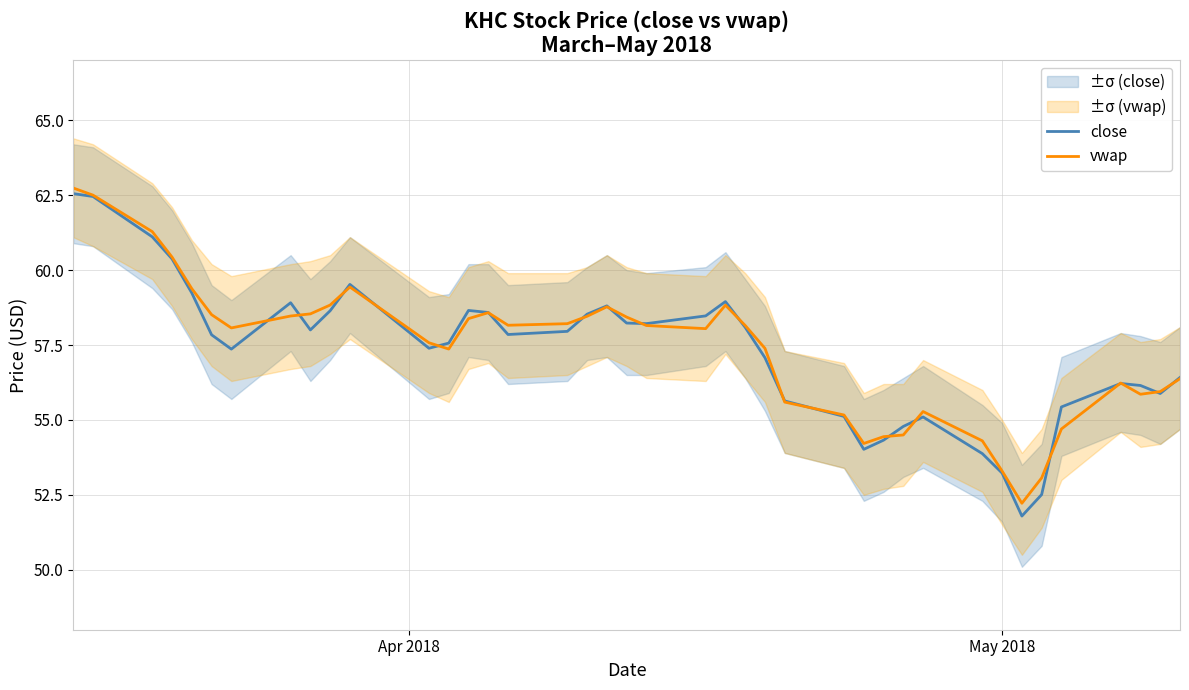

What are all the series names shown in the legend?

close, vwap